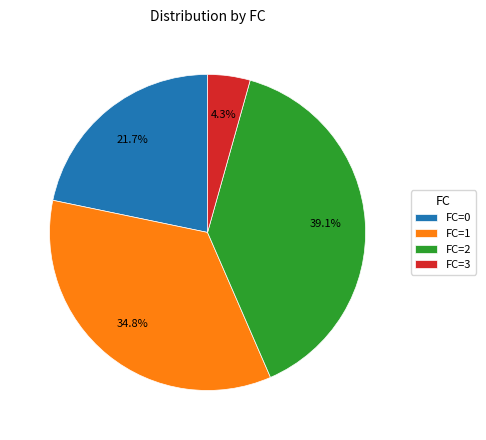

How many slices are in this pie chart?

4